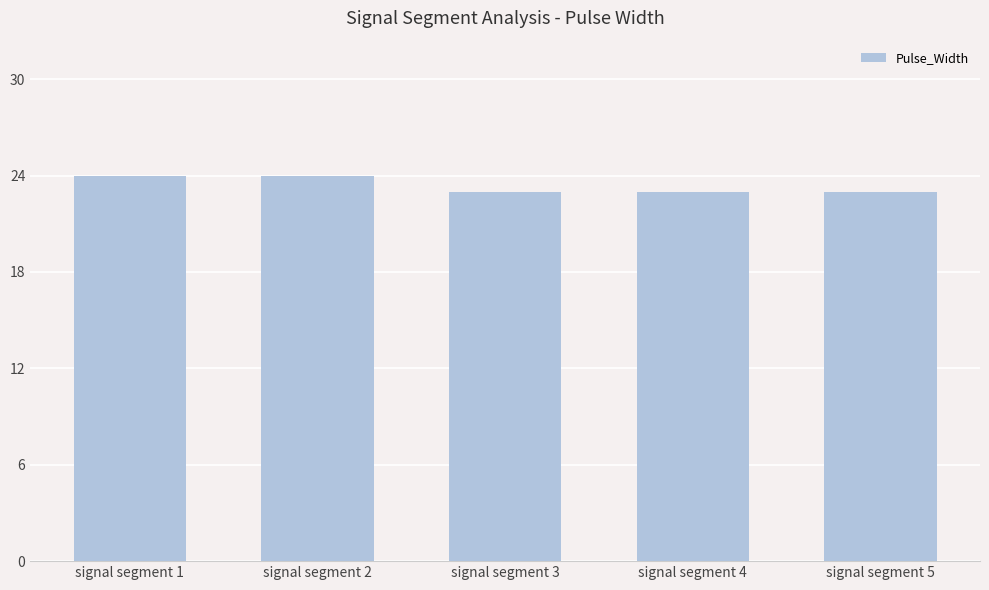

The chart shows a value of 37 at signal segment 4. True or false?

False